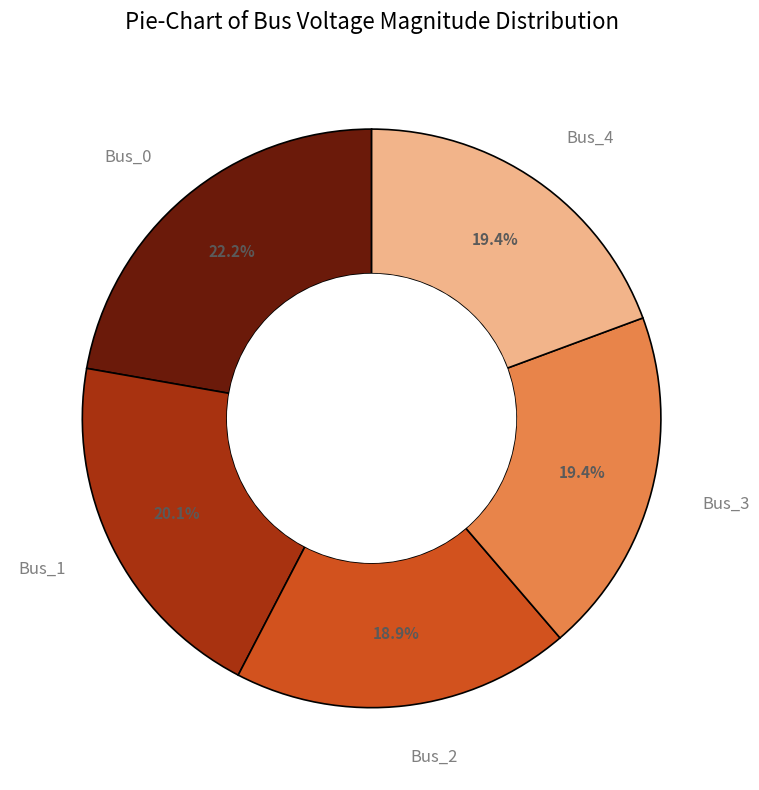

Does any single category account for the majority?

No